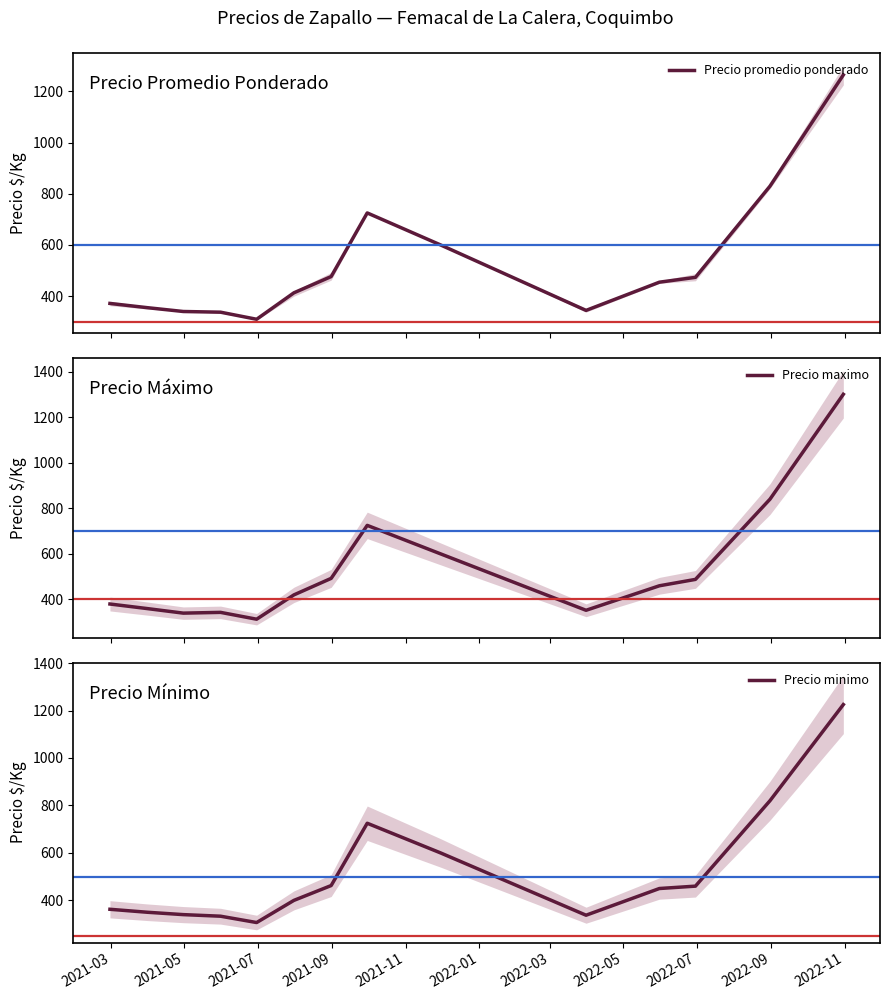

True or false: Precio promedio ponderado and Precio minimo intersect in this chart.

False